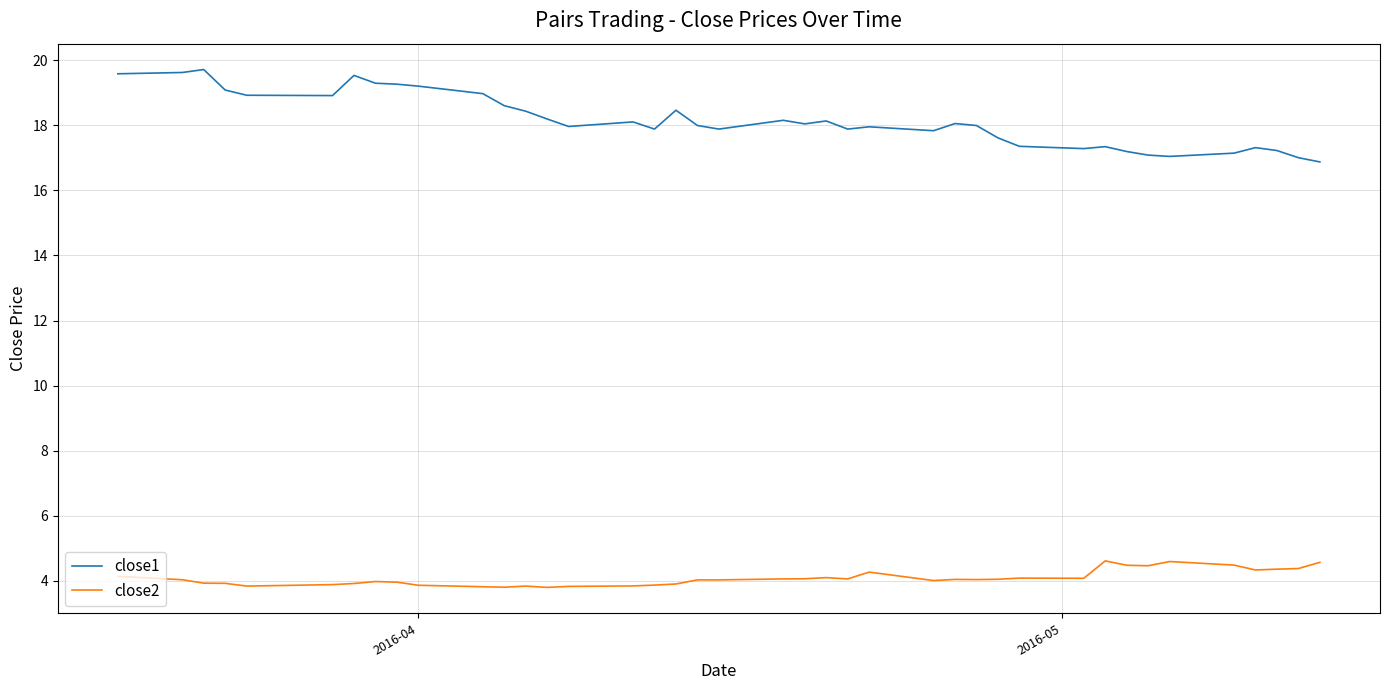

Which series has the largest range (max minus min)?

close1